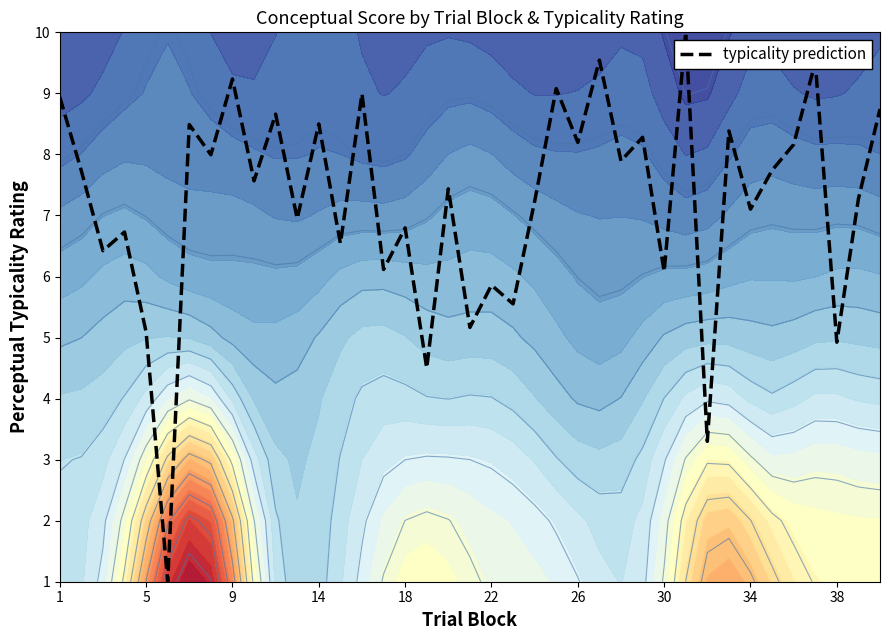

Is it true that typicality prediction equals 3.1 at 30?

False